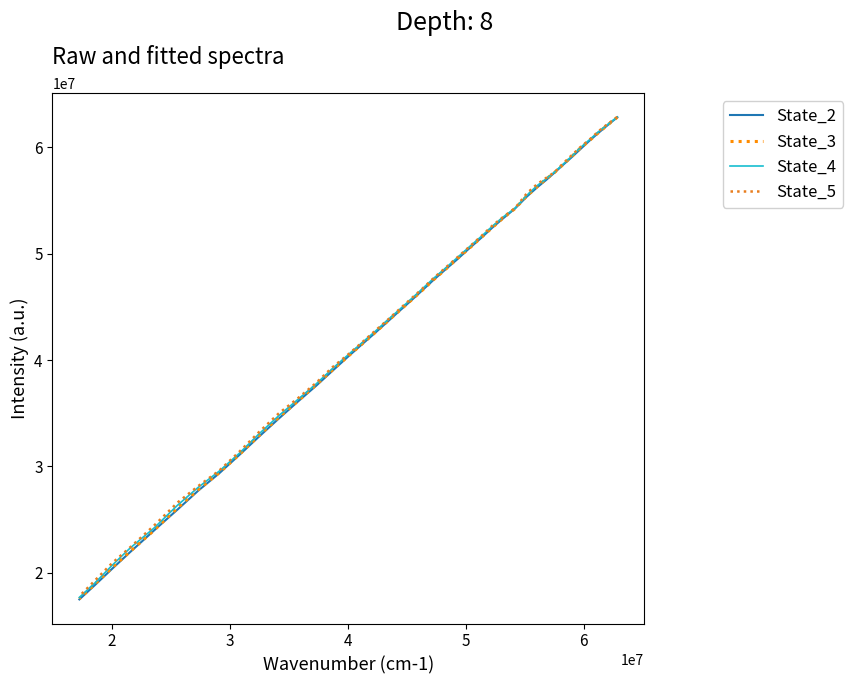

True or false: State_2 and State_5 cross at least once.

False